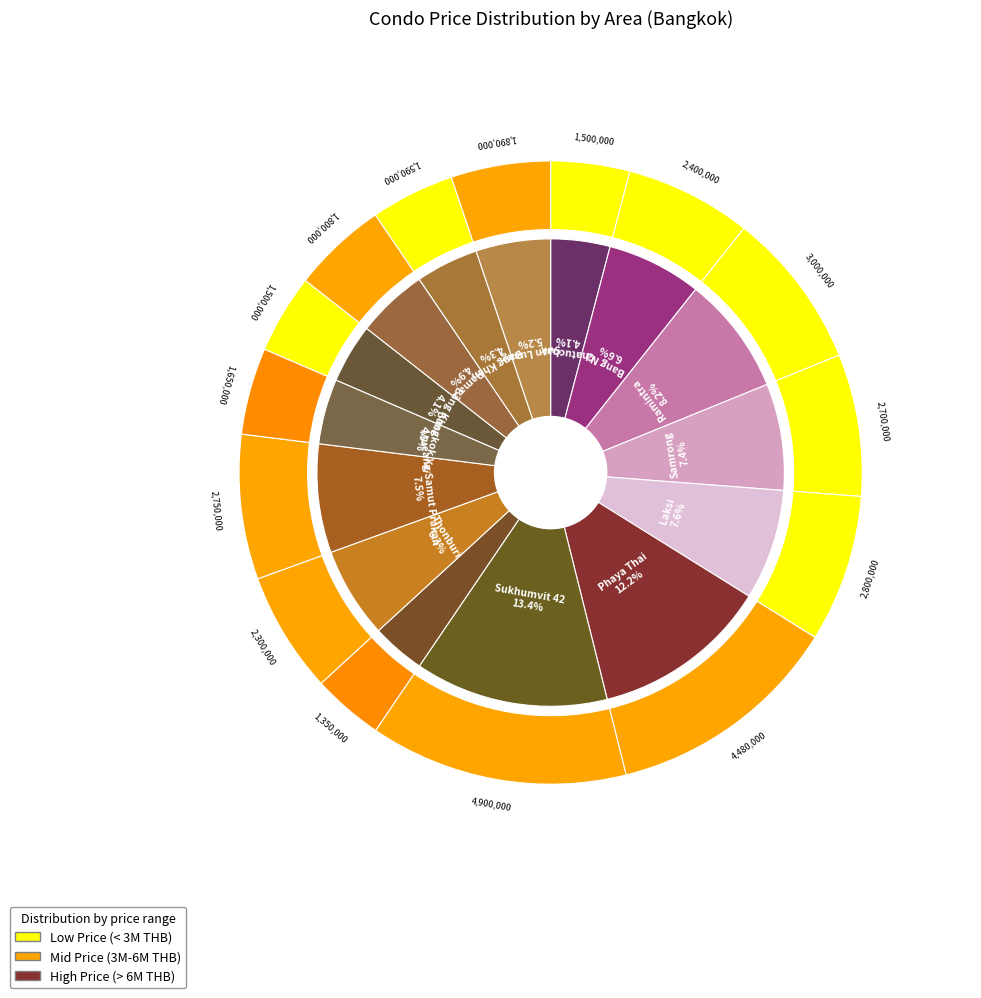

Which category has the biggest portion of the pie?

Sukhumvit 42